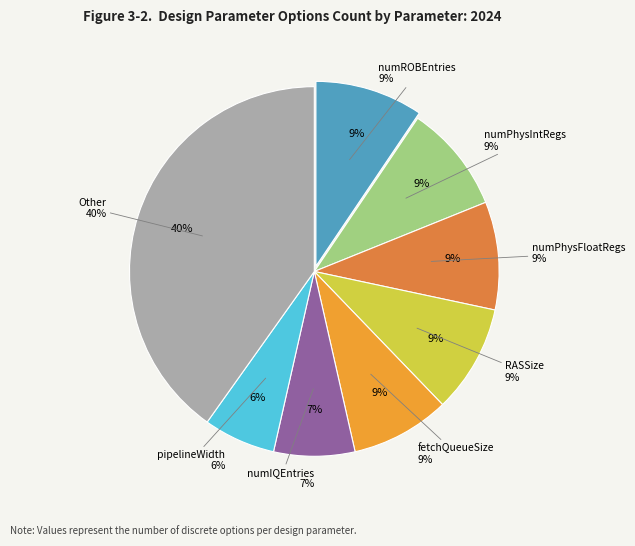

Is it true that numPhysFloatRegs is 9% of the pie?

True